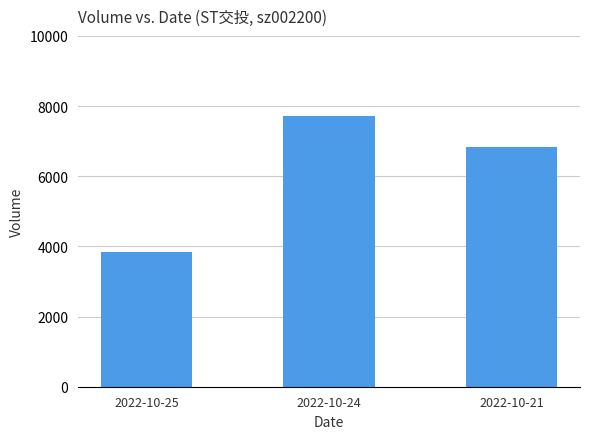

How many values are between 3831 and 7722?

3